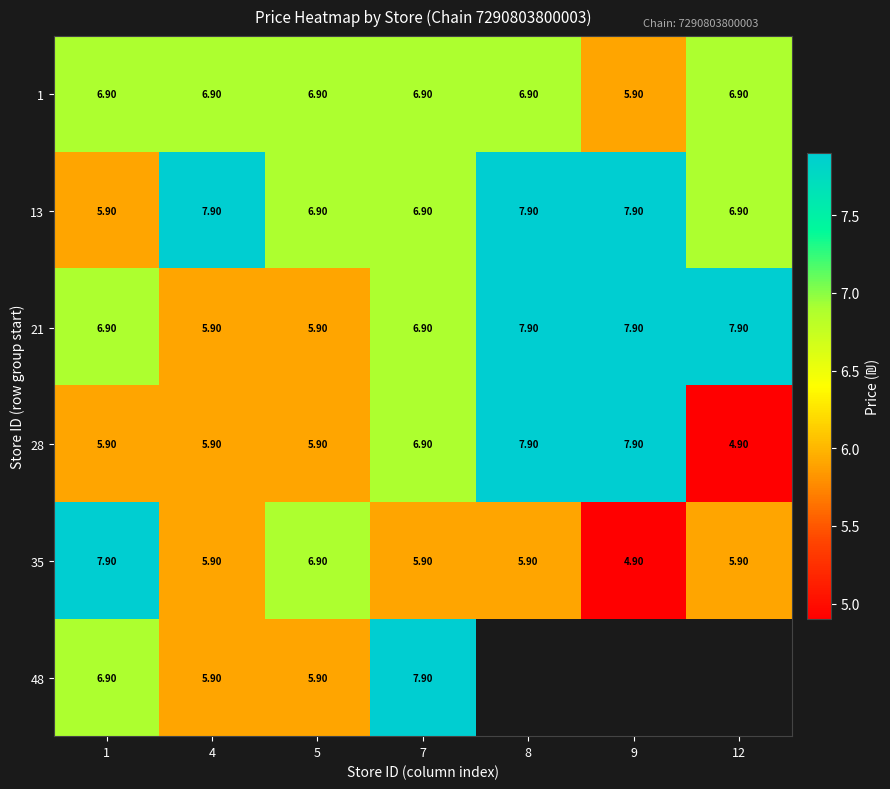

The value of 28 at 8 is 7.9. True or false?

True